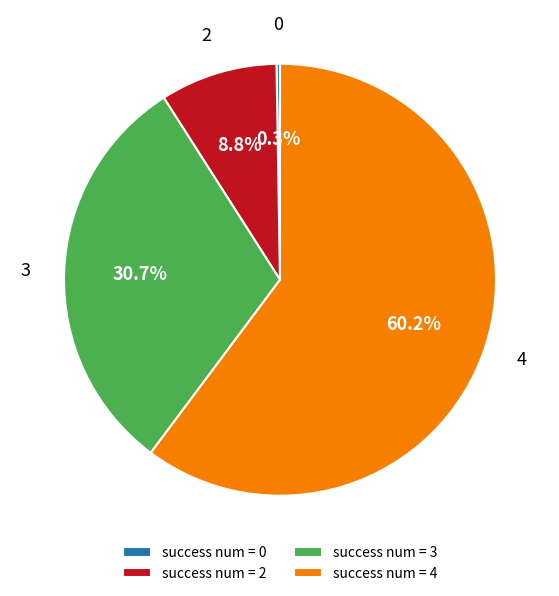

What portion of the pie excludes 2?

91.2%